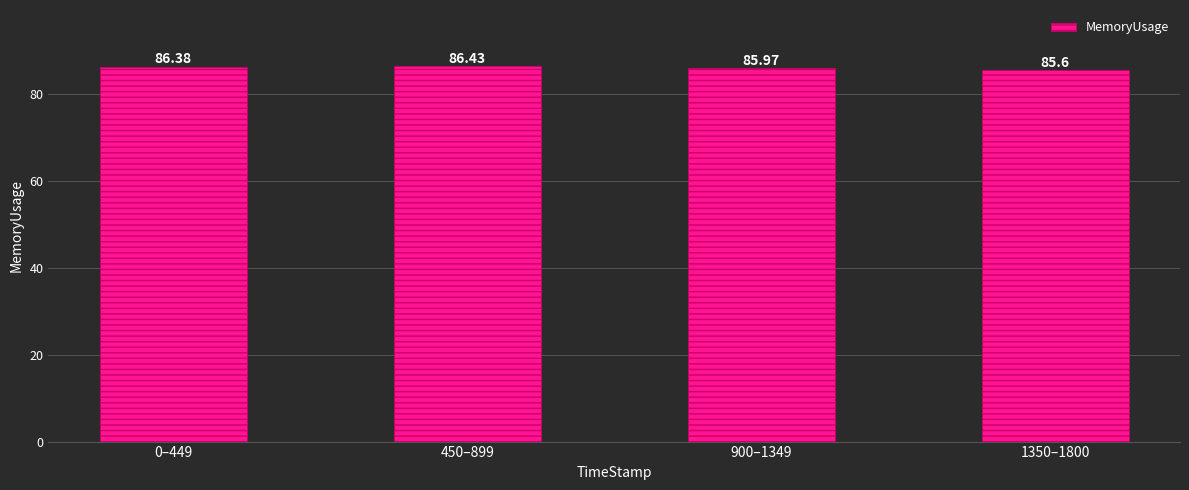

Does the chart contain stacked bars?

No